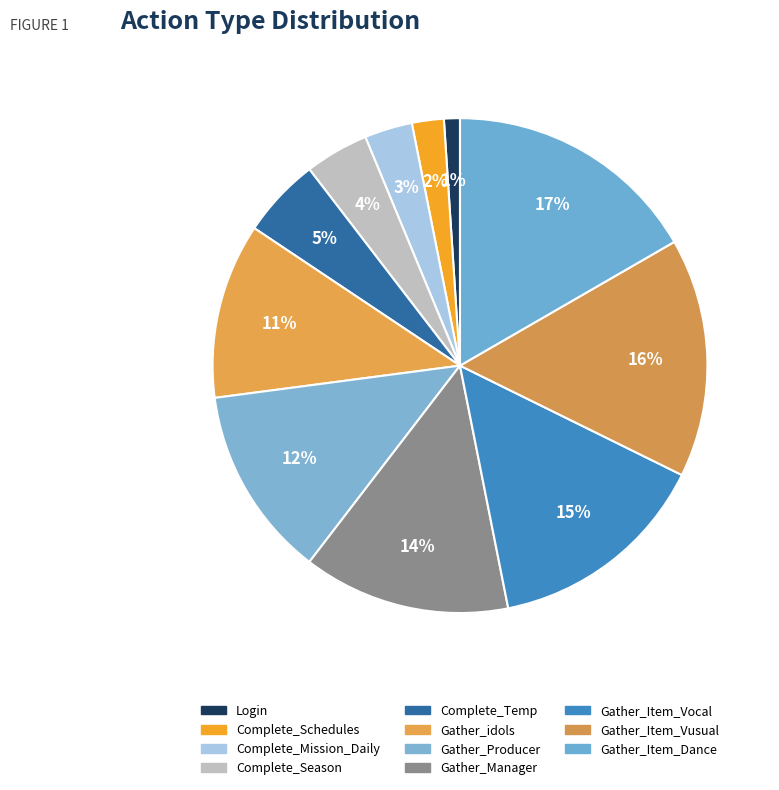

What percentage do Login and Gather_Manager together represent?

14.6%